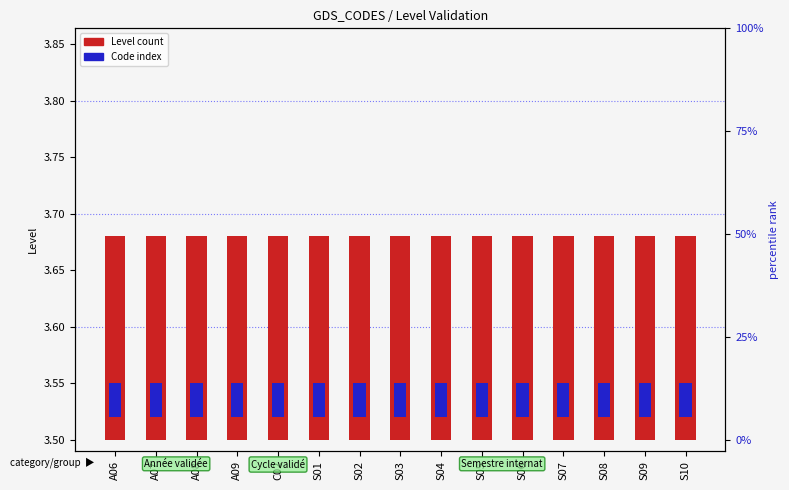

Which has a higher value, S06 or S01?

S06